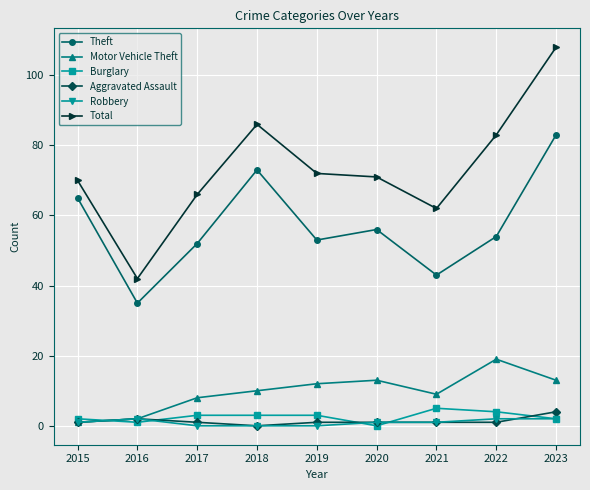

What is the minimum value for Motor Vehicle Theft?

1